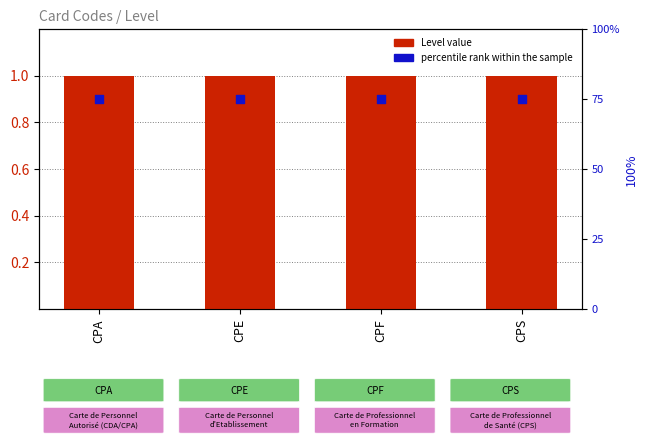

Is the value of percentile rank within the sample at CPF greater than the value of Level value at CPA?

Yes